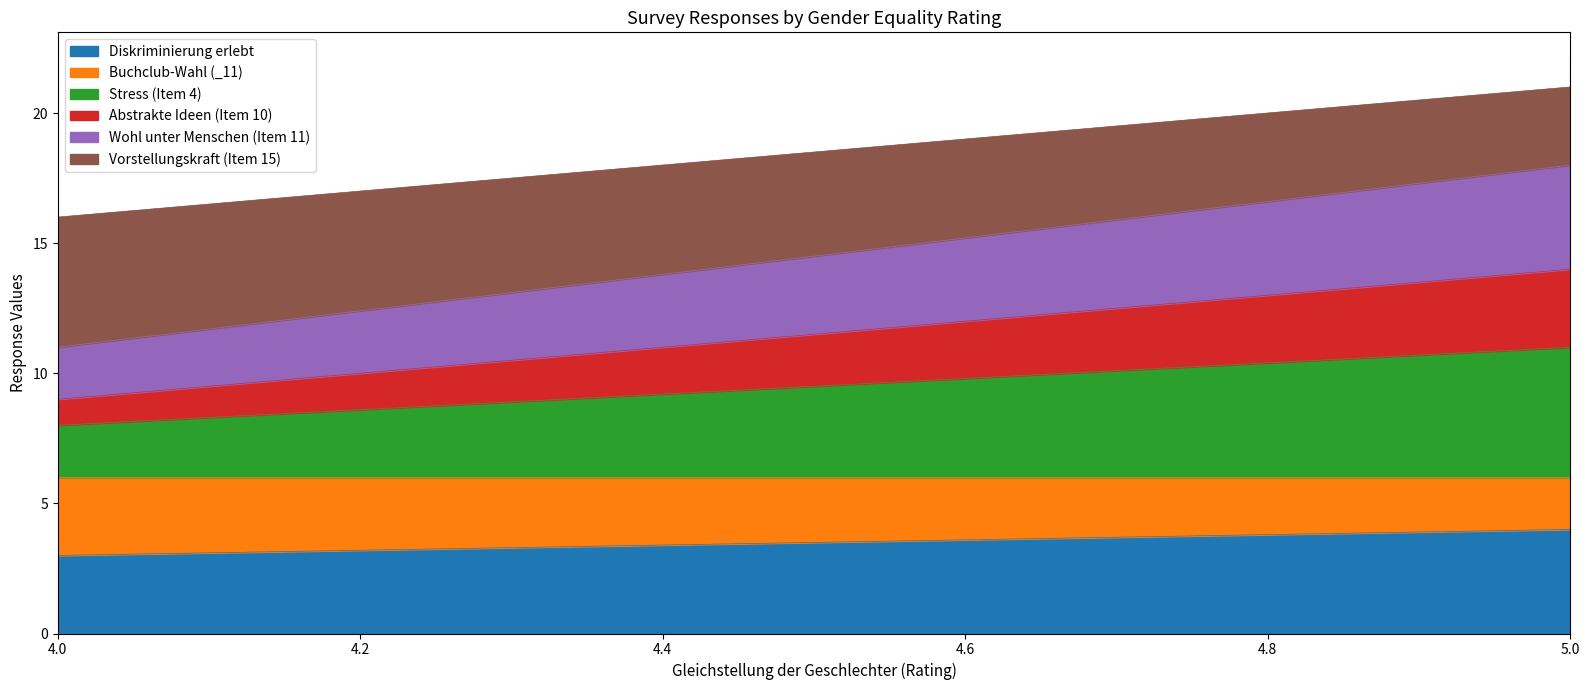

Which has a higher value, 4 or 5?

5